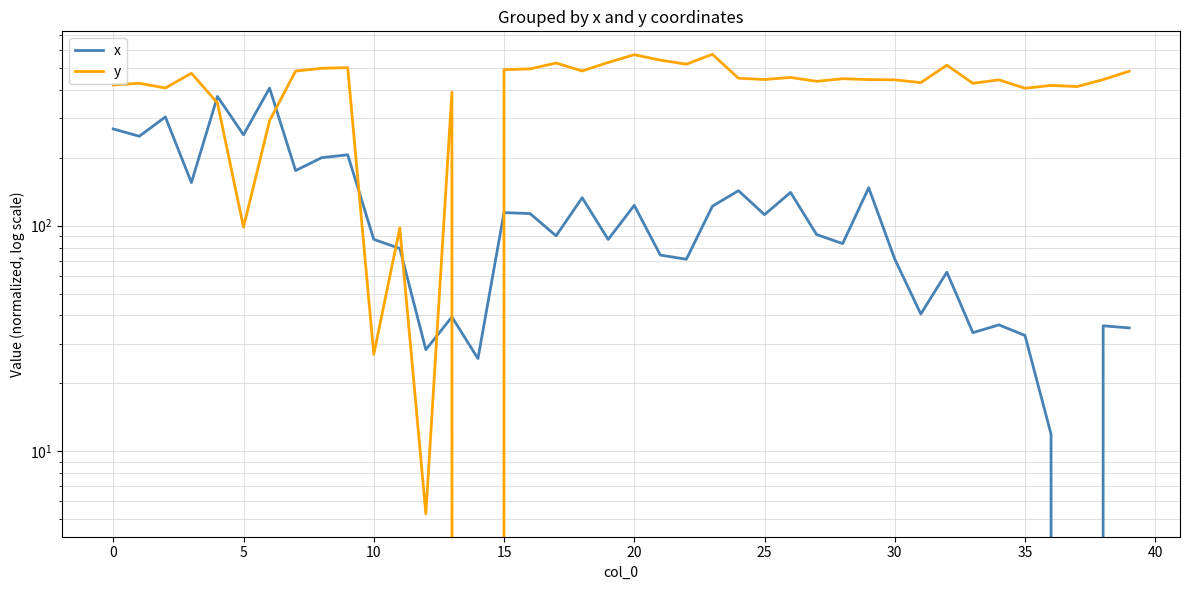

What is the difference between the maximum and minimum values in the x series?

407.3